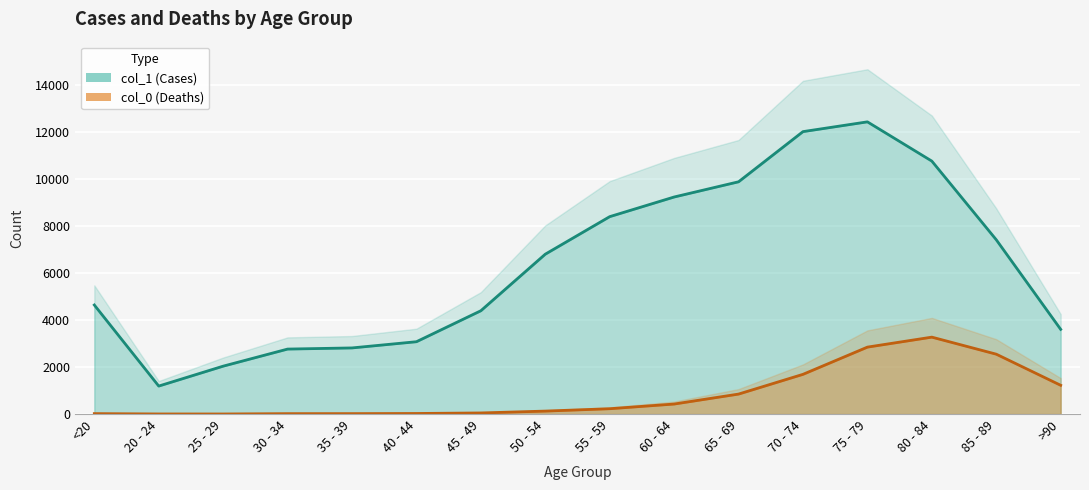

At which label is col_1 (Cases) closest to 6812?

50 - 54